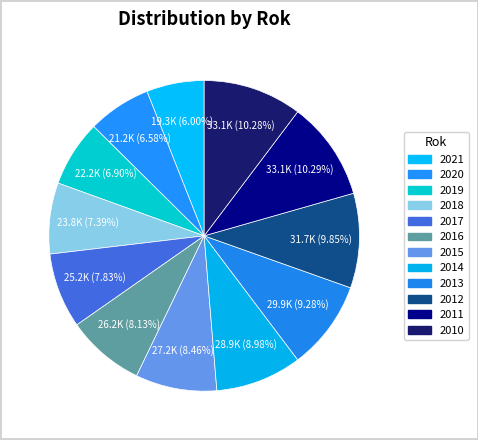

To the nearest percent, what is the average slice percentage?

8%